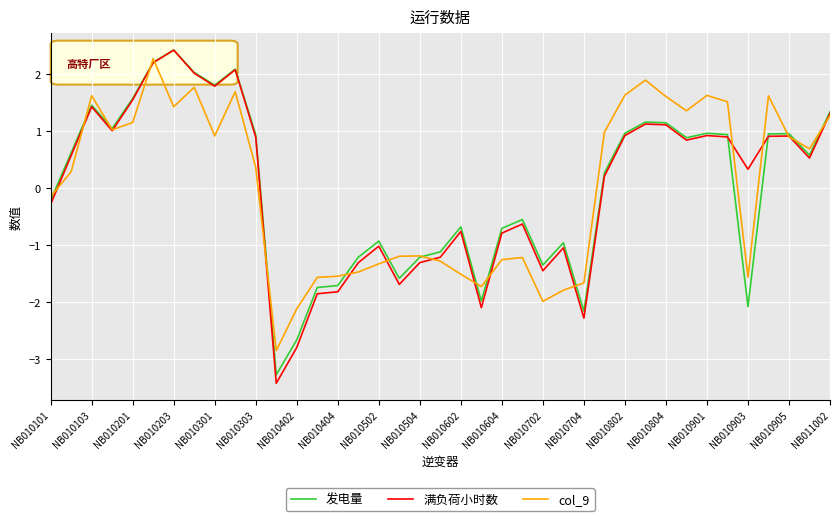

What are all the series names shown in the legend?

发电量, 满负荷小时数, col_9